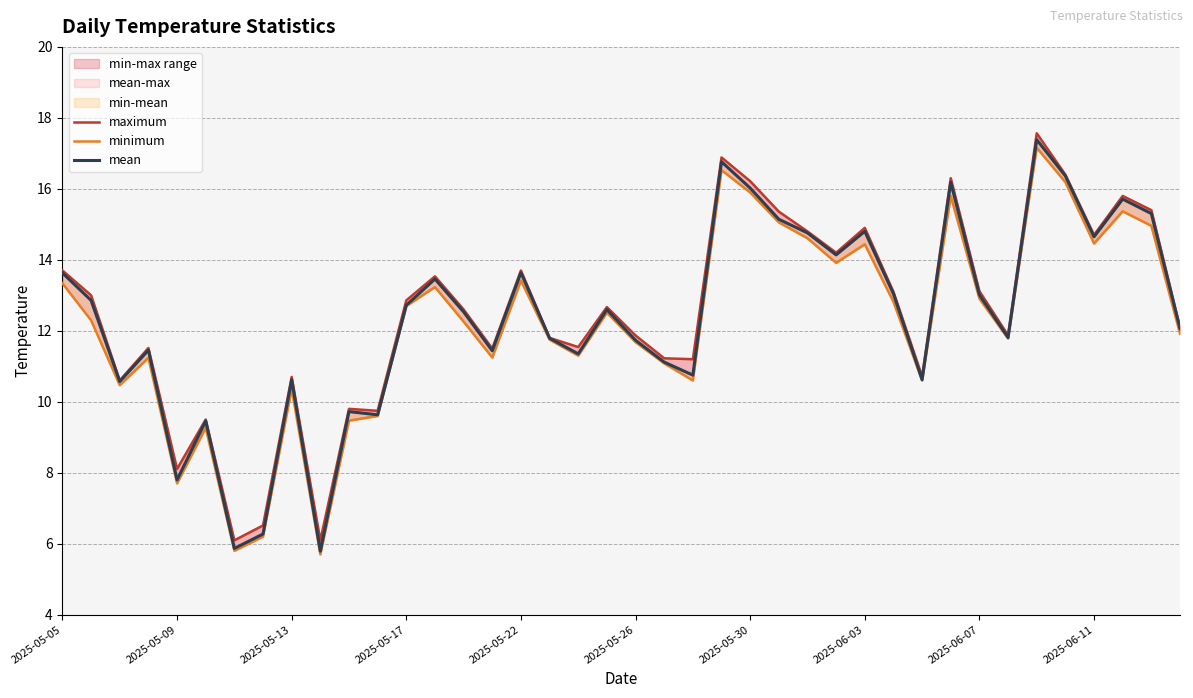

Which has a higher value, 36 or 29?

36